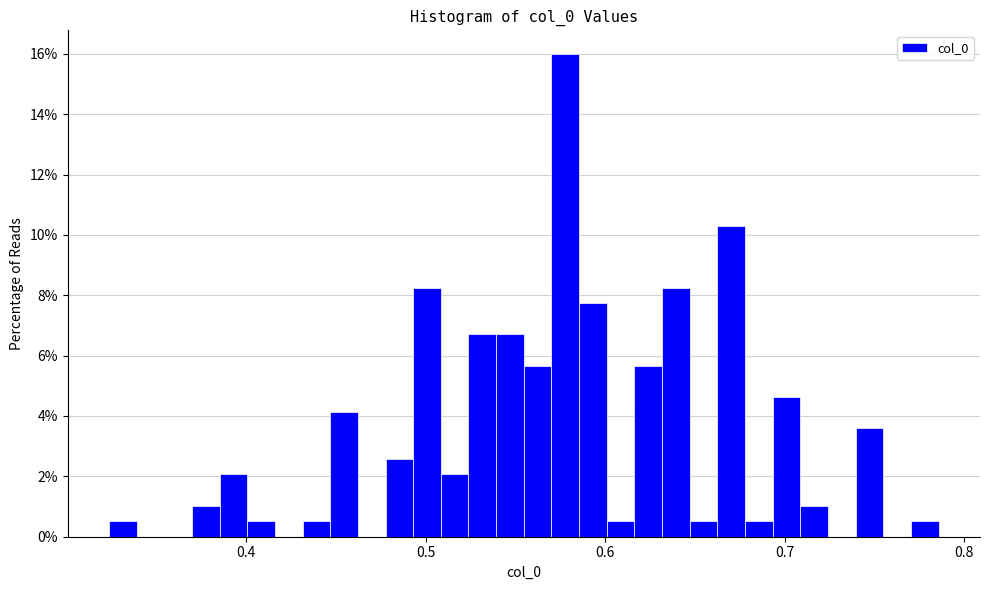

Around what value on the x-axis is the tallest bar? Give the approximate position of its centre, as read against the axis.

0.58